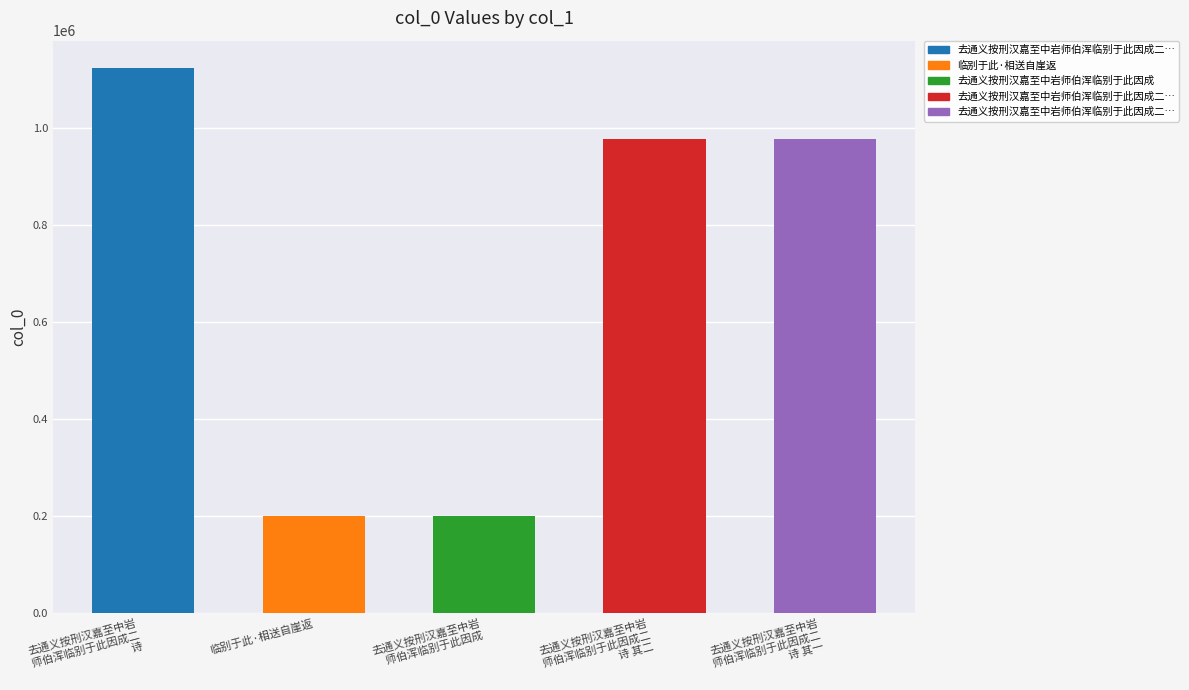

What is the difference between the second highest and minimum values?

778854